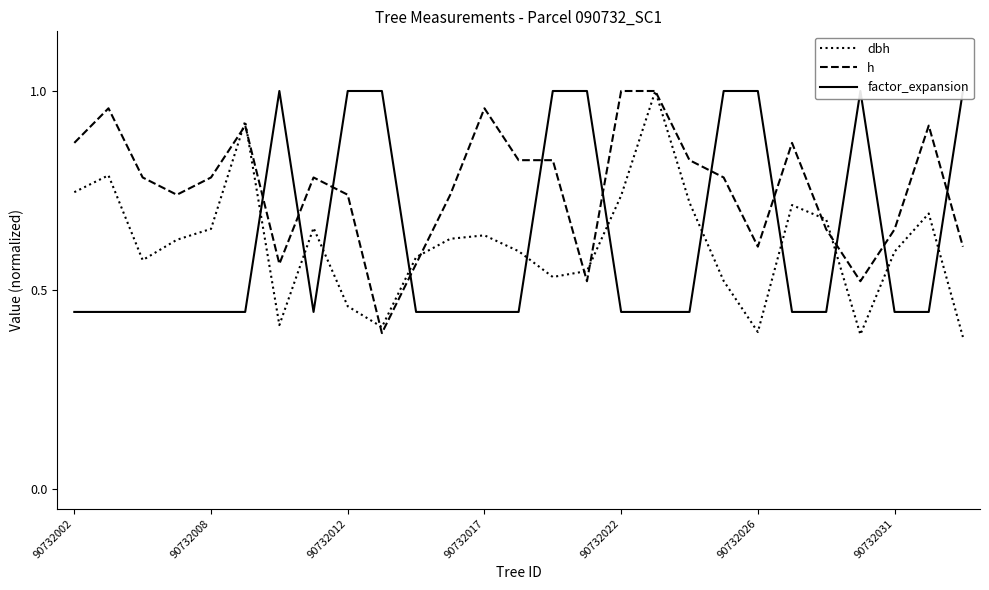

What is the sum of the h values at 10 and 25?

1.5